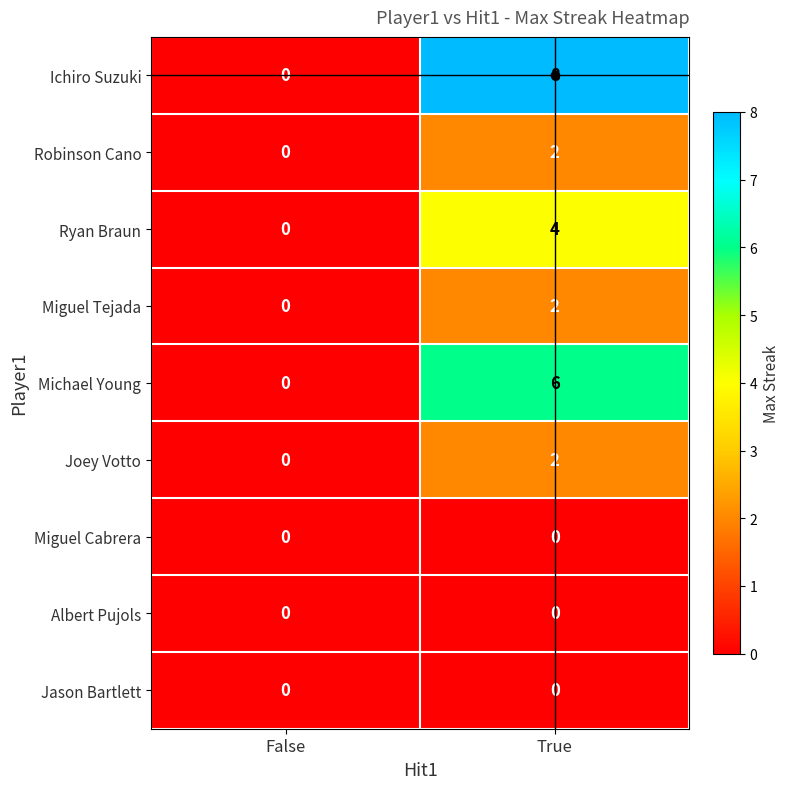

Where is Miguel Tejada nearest to the value 1?

False